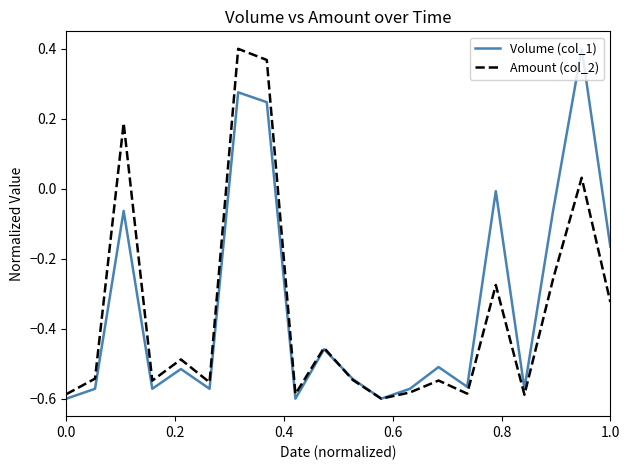

How many lines are shown in the chart?

2